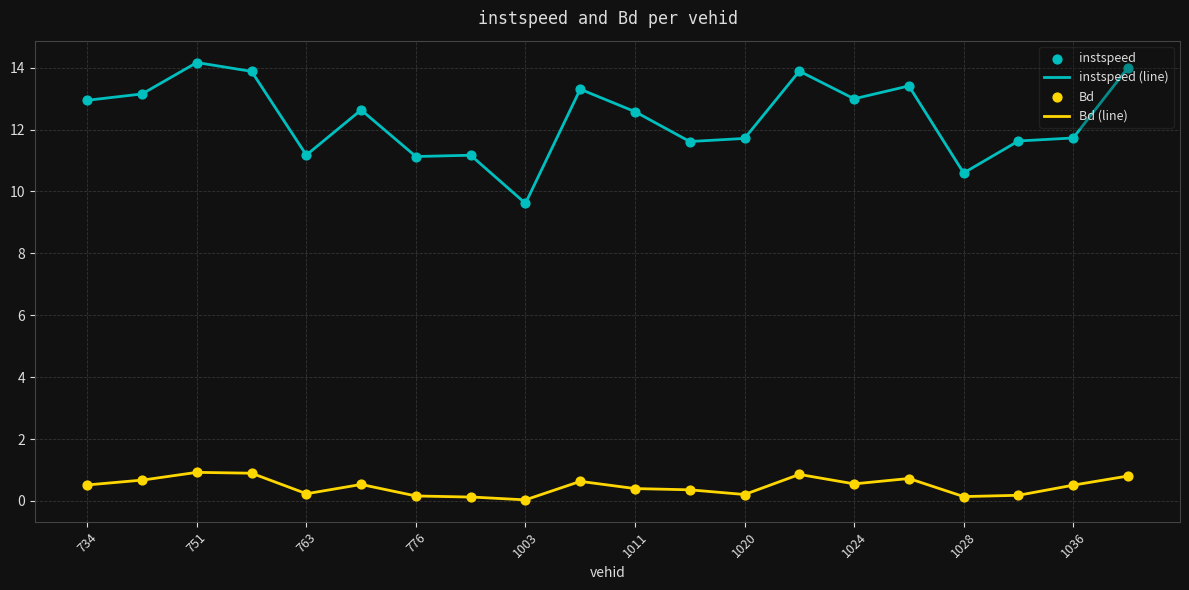

Which series contains the highest Y value?

instspeed